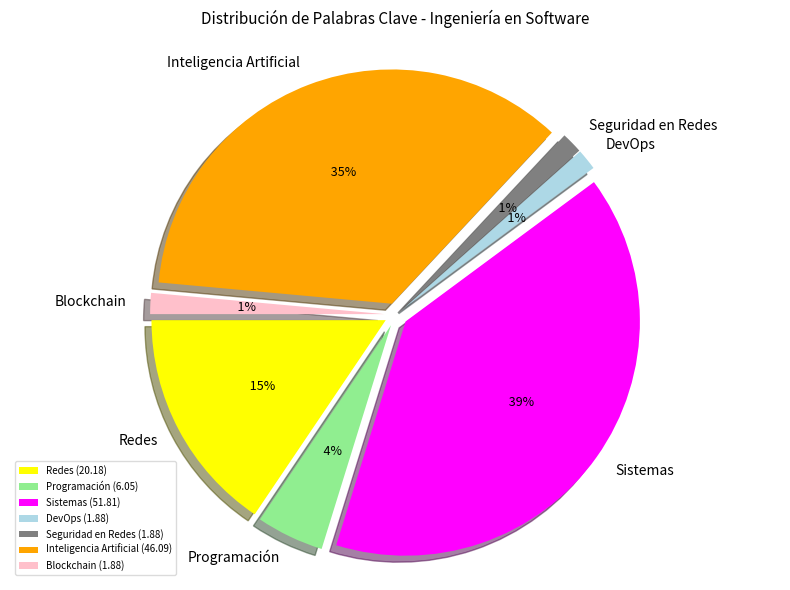

Is it true that Seguridad en Redes is 11% of the pie?

False